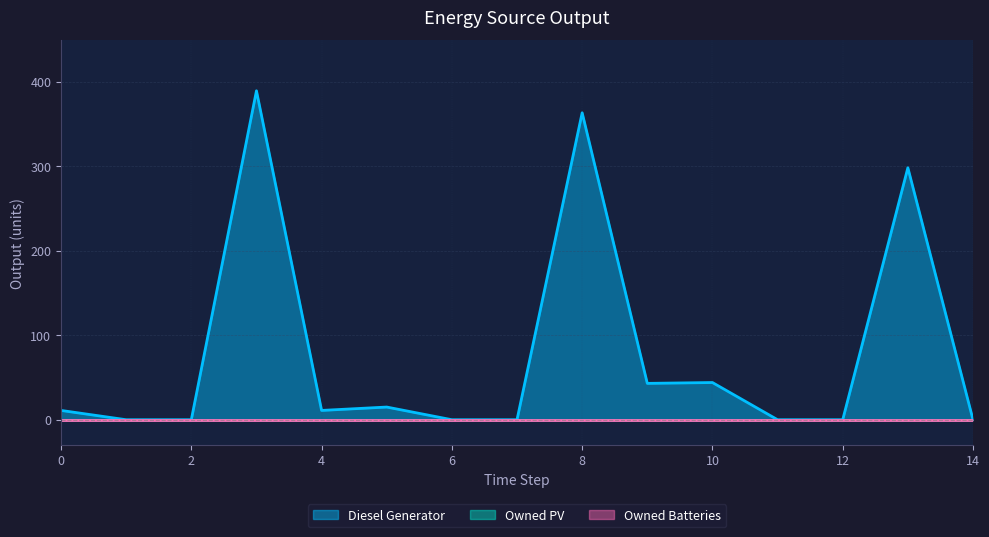

Reading right to left, transcribe all the data shown in this chart.

Diesel Generator: 14=0	13=298	12=0	11=0	10=44	9=43	8=363	7=0	6=0	5=15	4=11	3=389	2=0	1=0	0=11
Owned PV: 14=0	13=0	12=0	11=0	10=0	9=0	8=0	7=0	6=0	5=0	4=0	3=0	2=0	1=0	0=0
Owned Batteries: 14=0	13=0	12=0	11=0	10=0	9=0	8=0	7=0	6=0	5=0	4=0	3=0	2=0	1=0	0=0